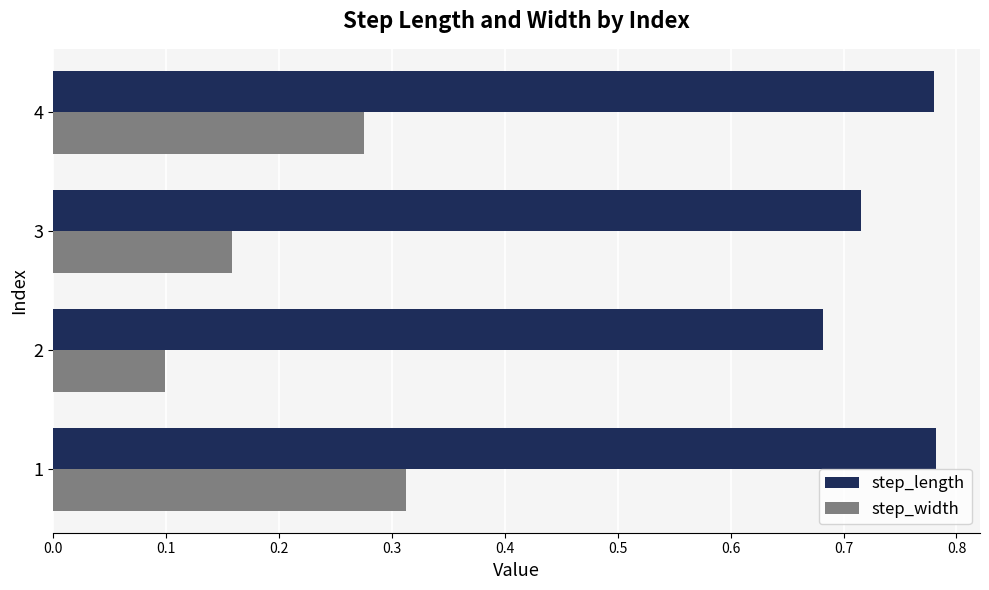

Rank the categories by step_width value from lowest to highest.

2, 3, 4, 1